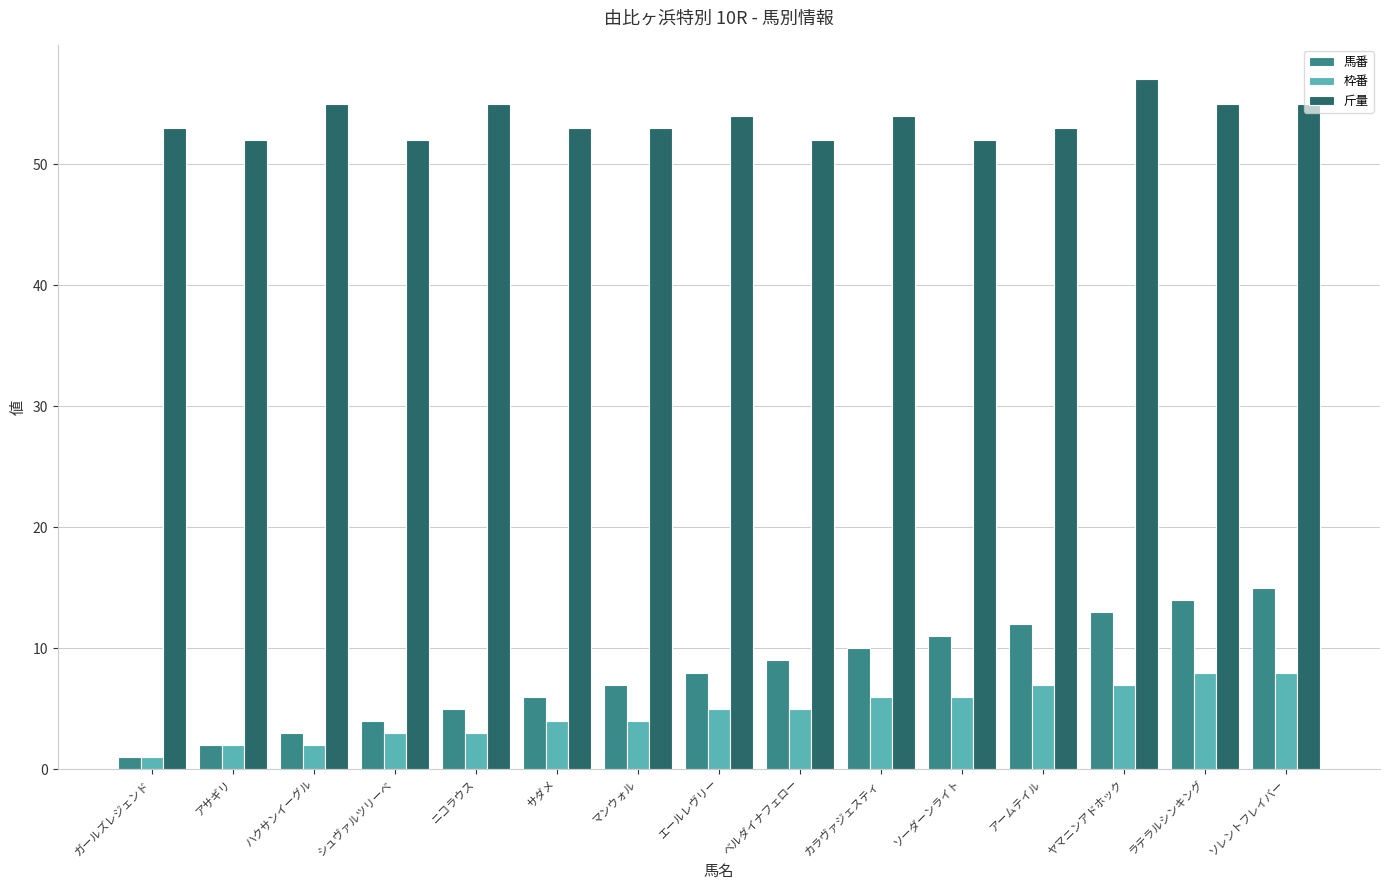

What is the sum of all 斤量 values?

805